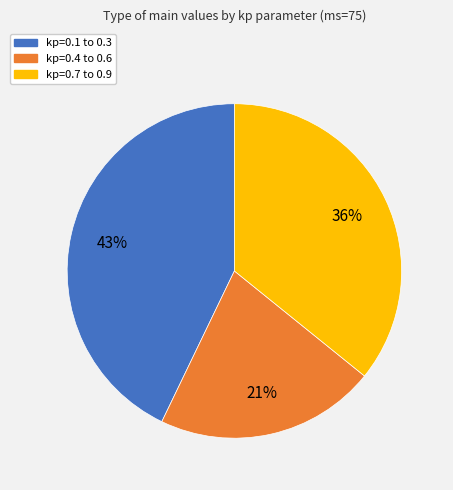

To the nearest percent, what is the average slice percentage?

33%